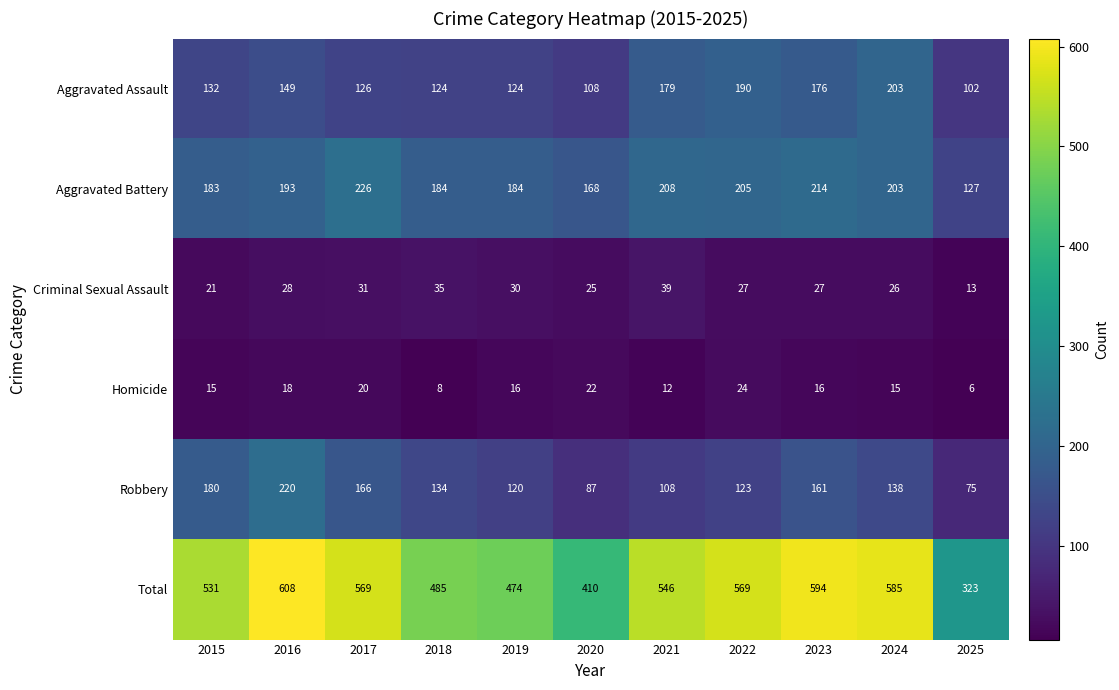

Where does the Robbery series first go above 134?

2015